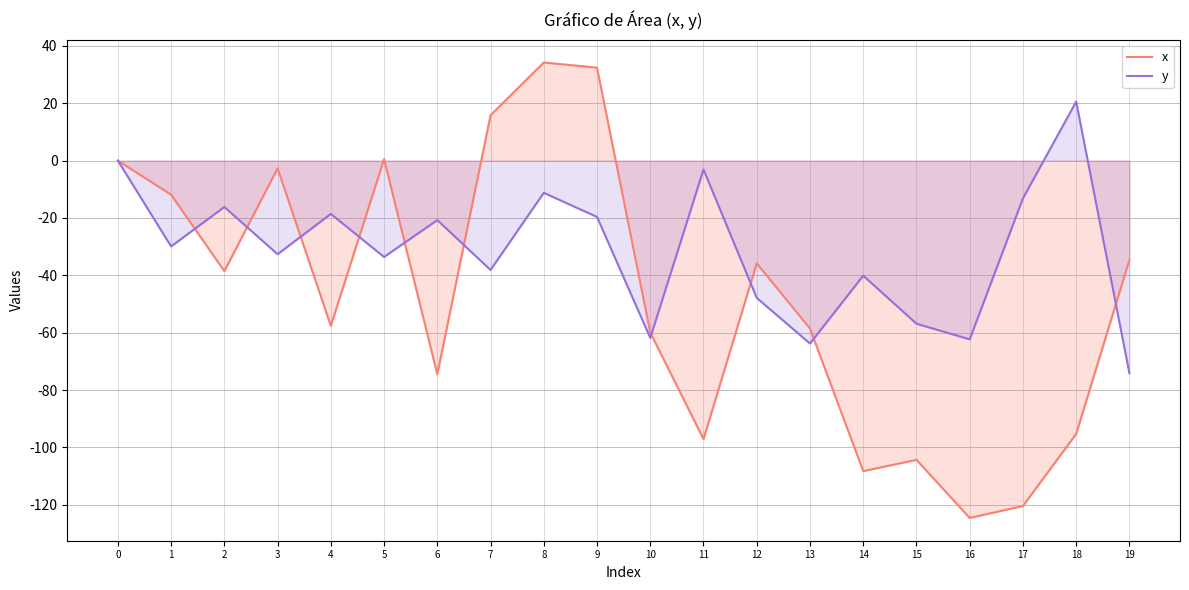

Which category has the highest value across all series?

8